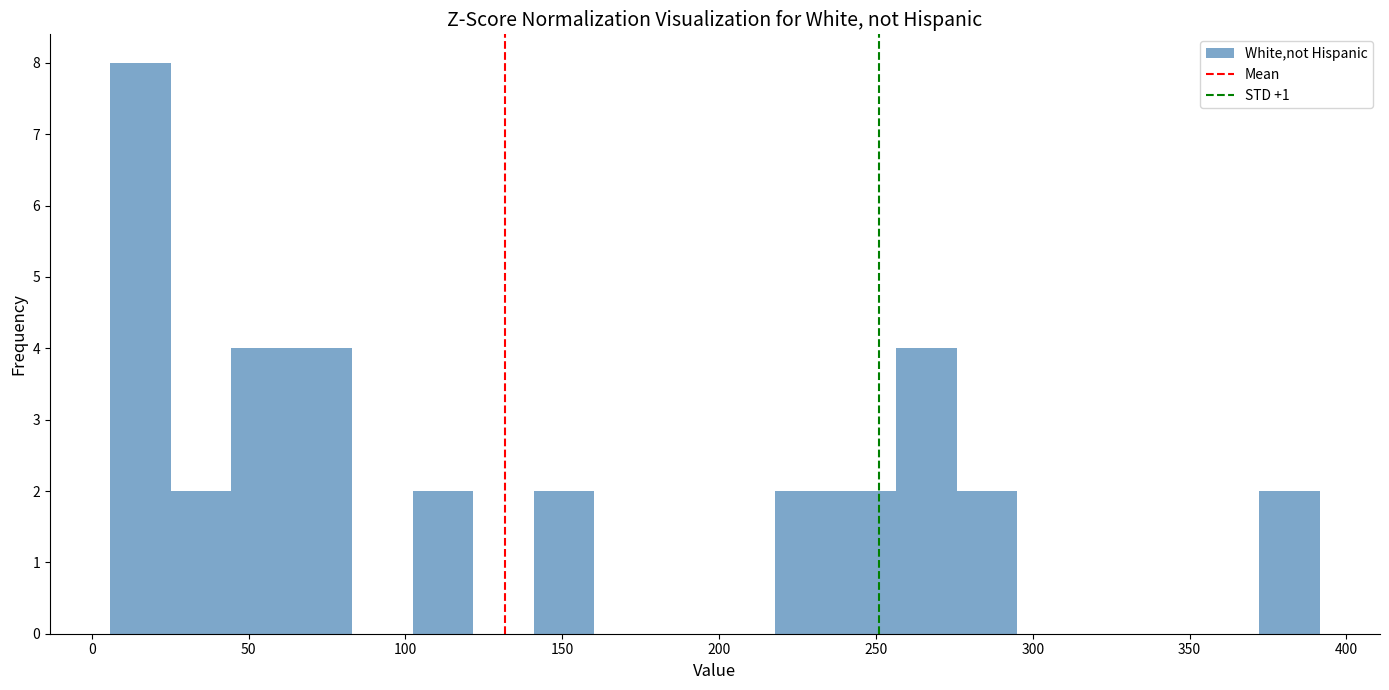

Around what value on the x-axis is the tallest bar? Give the approximate position of its centre, as read against the axis.

15